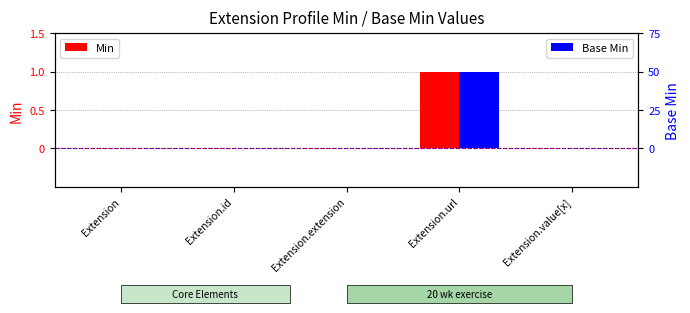

How many bars are there in total?

10